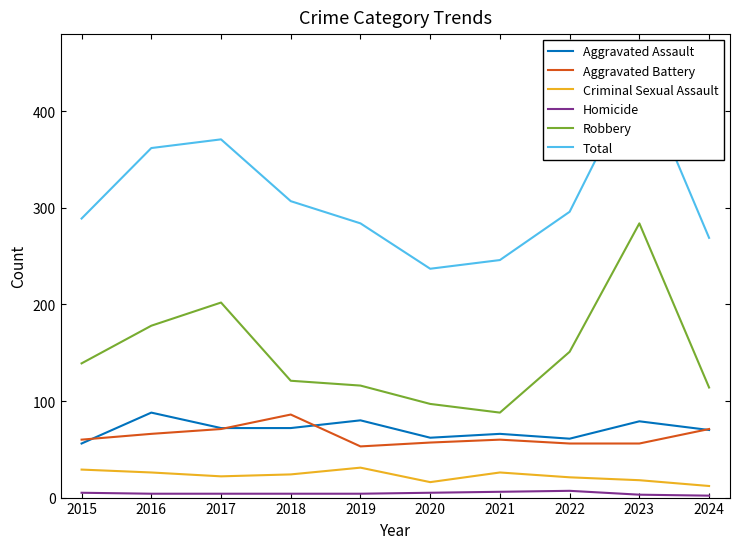

What value does the Aggravated Battery series have at 2017, to the nearest 5?

70